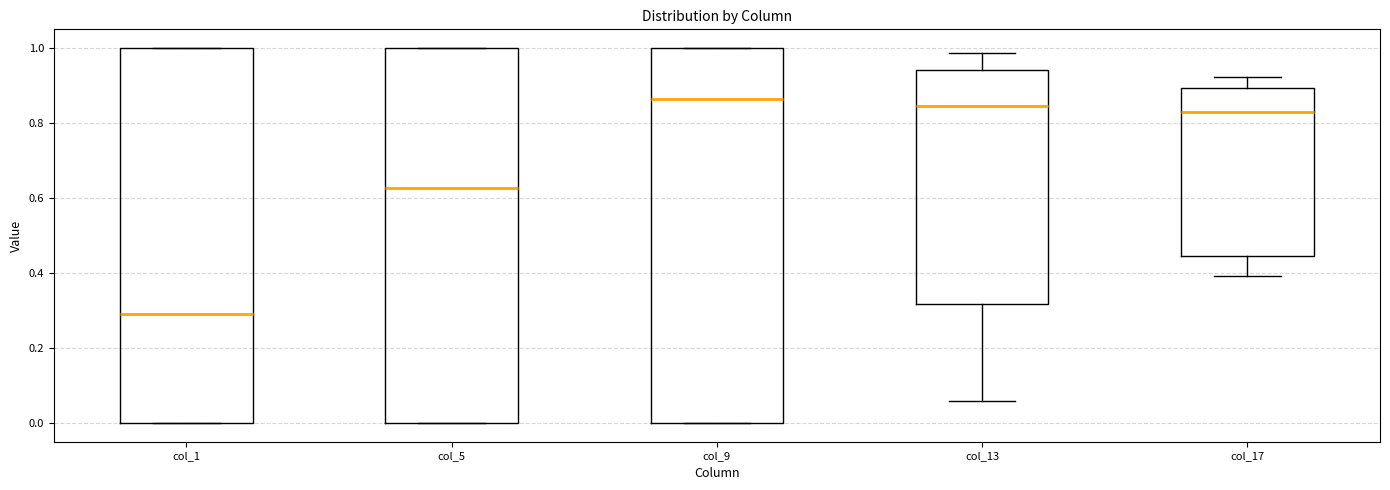

Where is the upper edge of the box for col_5 on the y-axis? The values are not printed on the chart, so give them approximately, as read against the axis.

1.00